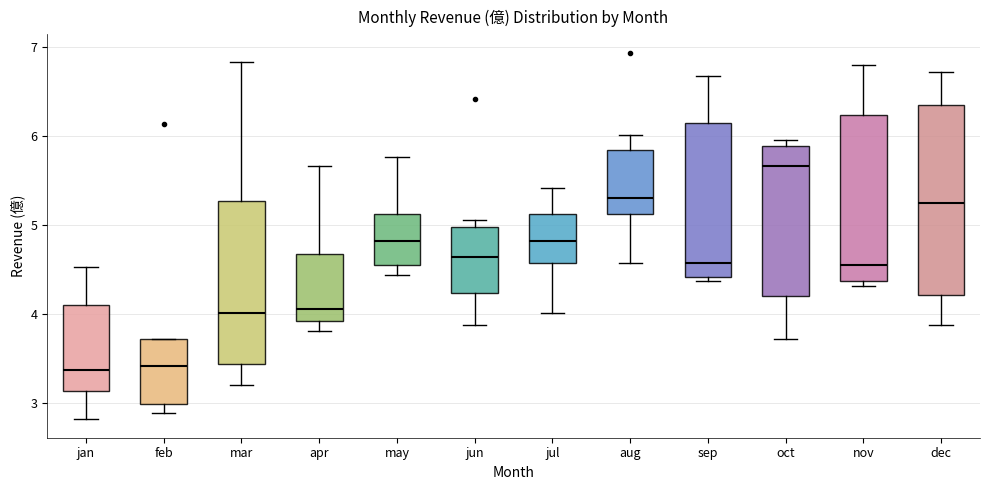

Reading left to right, transcribe this box plot: for each box, give where its median line is, the range the box spans, and where its two whiskers end, as read against the y-axis. The values are not printed on the chart, so give them approximately, as read against the axis.

jan: median 3.4, box 3.1 to 4.1, whiskers 2.8 to 4.5
feb: median 3.4, box 3.0 to 3.7, whiskers 2.9 to 3.7
mar: median 4.0, box 3.4 to 5.3, whiskers 3.2 to 6.8
apr: median 4.1, box 3.9 to 4.7, whiskers 3.8 to 5.7
may: median 4.8, box 4.6 to 5.1, whiskers 4.4 to 5.8
jun: median 4.6, box 4.2 to 5.0, whiskers 3.9 to 5.1
jul: median 4.8, box 4.6 to 5.1, whiskers 4.0 to 5.4
aug: median 5.3, box 5.1 to 5.8, whiskers 4.6 to 6.0
sep: median 4.6, box 4.4 to 6.2, whiskers 4.4 (just below the box's lower edge) to 6.7
oct: median 5.7, box 4.2 to 5.9, whiskers 3.7 to 6.0
nov: median 4.6, box 4.4 to 6.2, whiskers 4.3 to 6.8
dec: median 5.3, box 4.2 to 6.4, whiskers 3.9 to 6.7